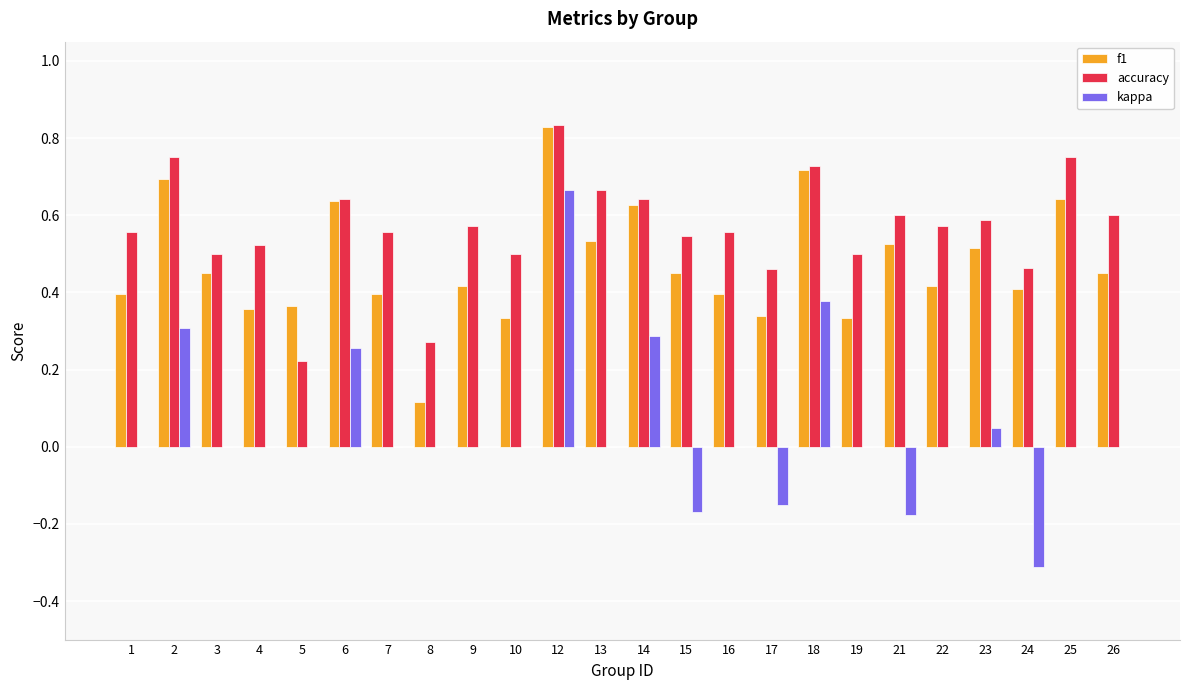

Which series has the largest total across all categories?

accuracy